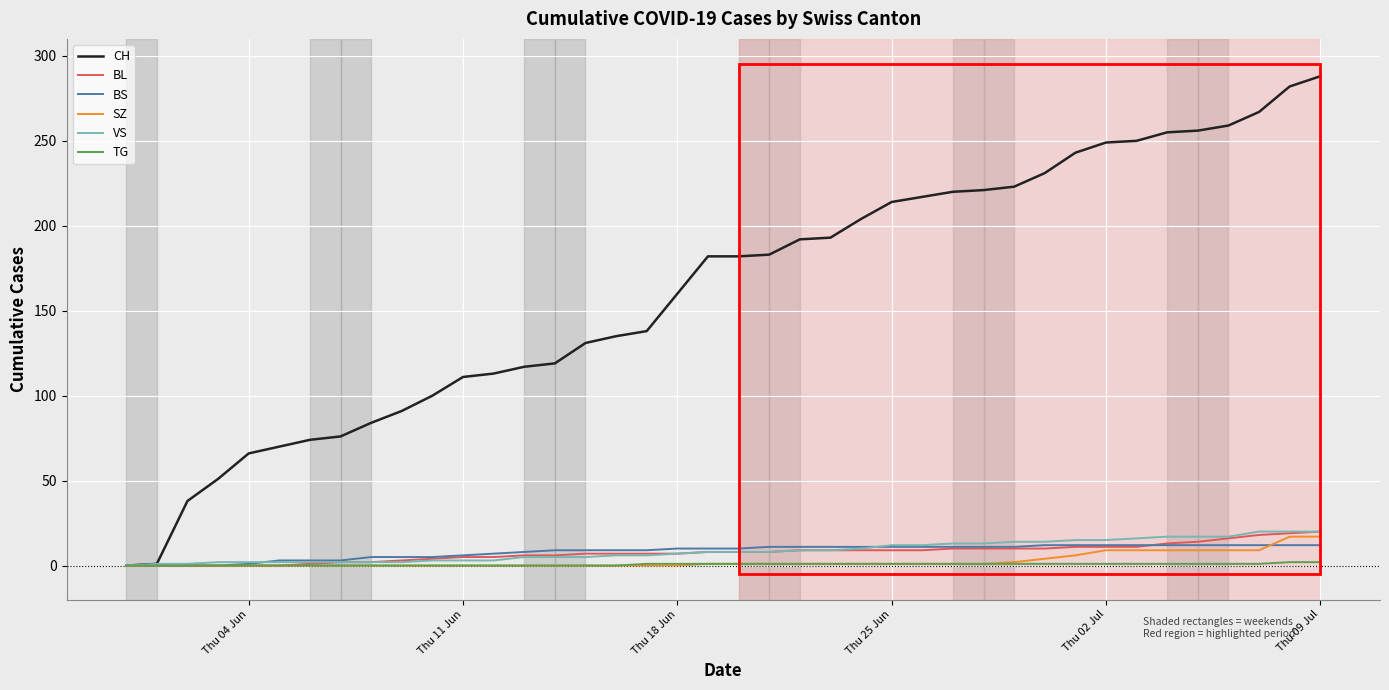

Which series has the largest total across all categories?

CH